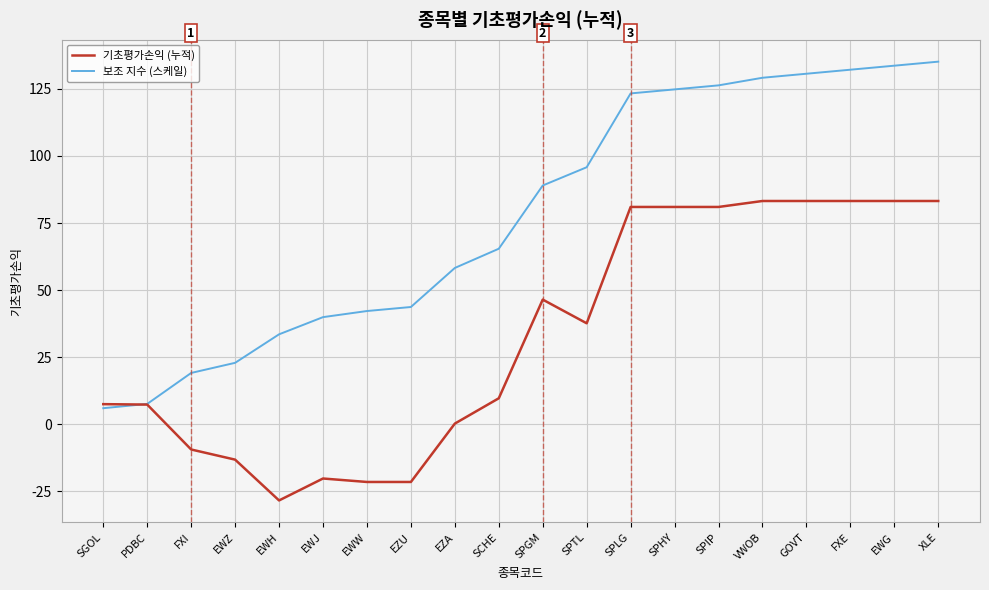

What is the difference between the highest and lowest values at VWOB?

45.9